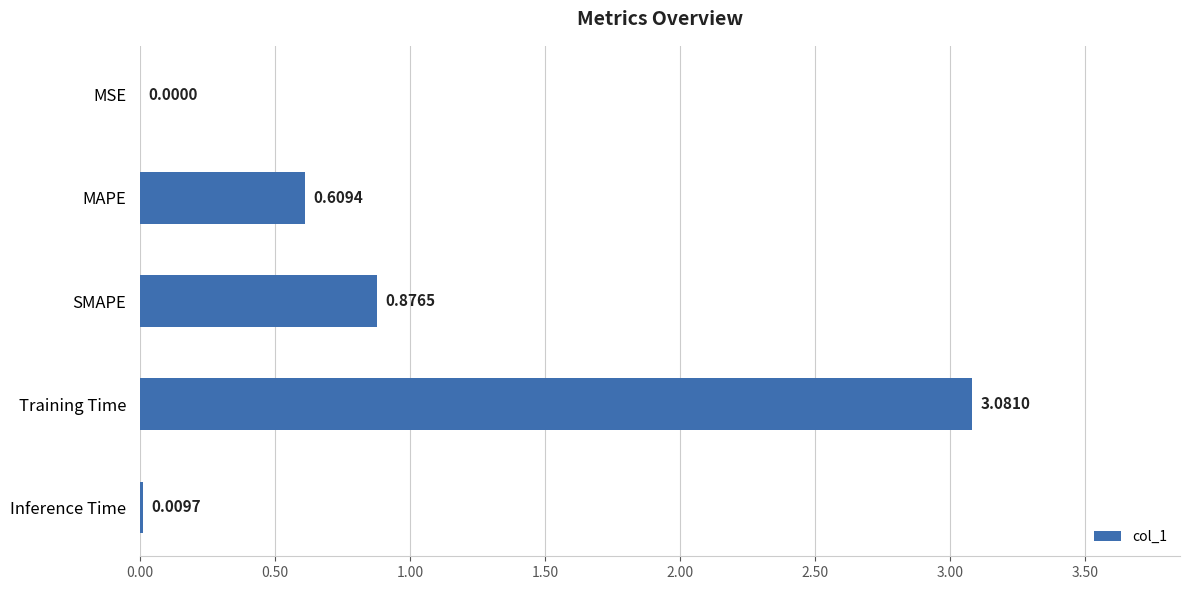

Where is the data nearest to the value 1?

SMAPE